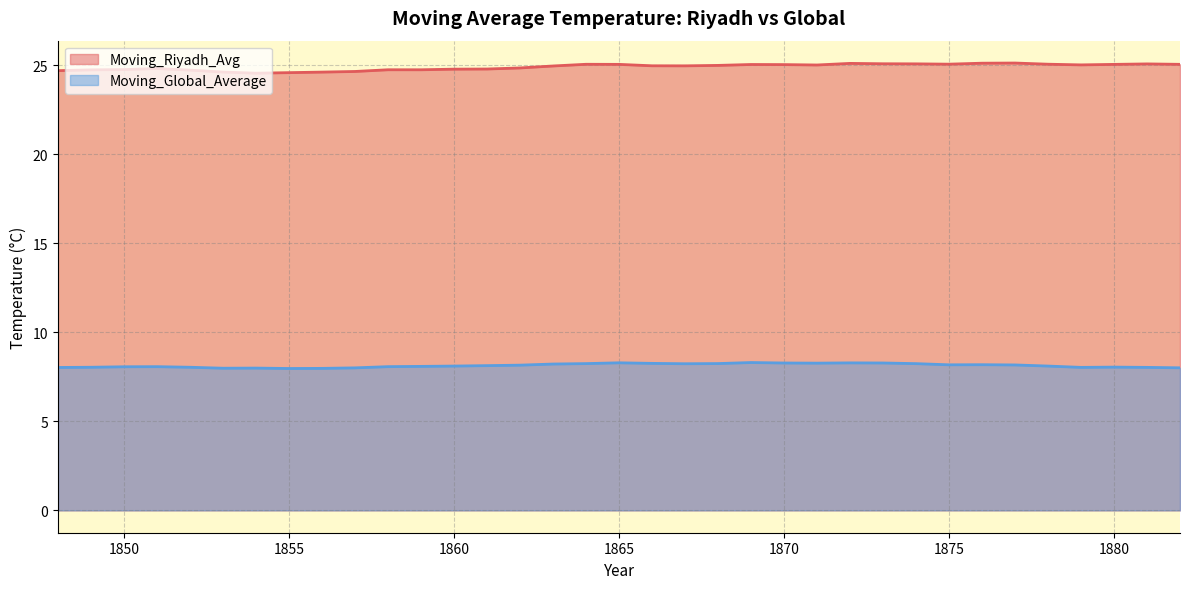

How many data points in Moving_Global_Average are less than 8?

4